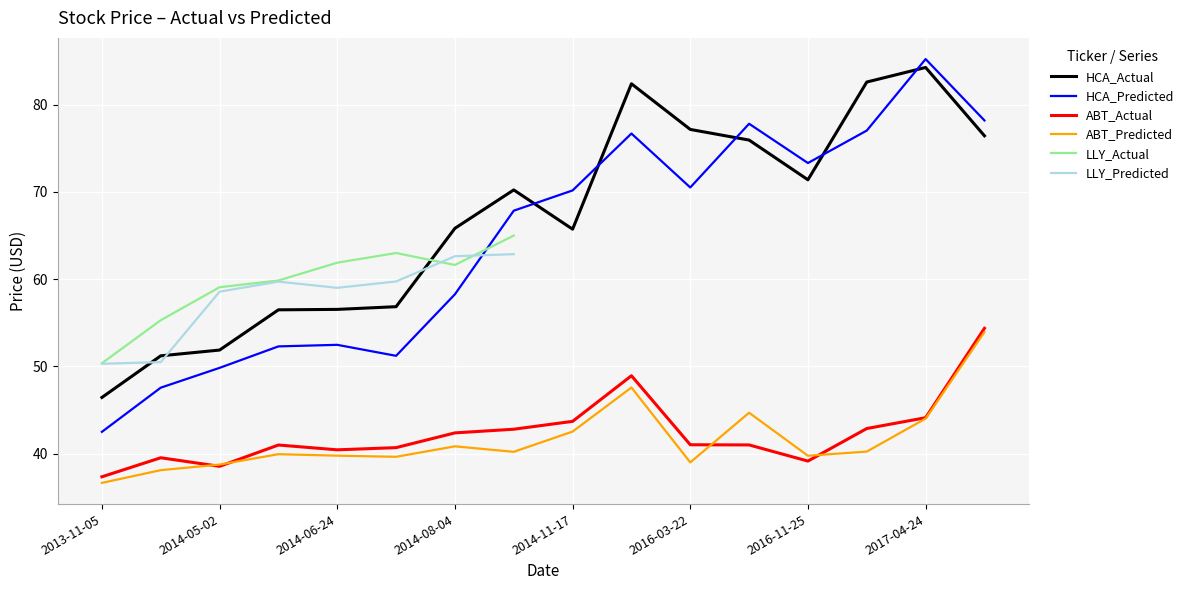

What is the maximum value shown in the chart?

85.2